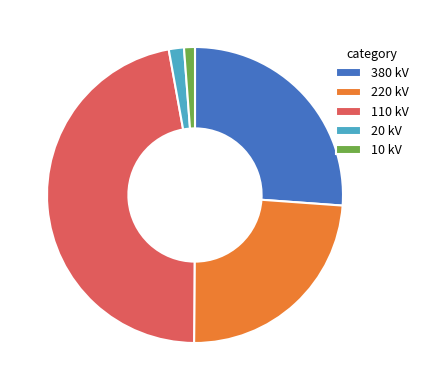

Does 220 kV represent more than half of the total?

No